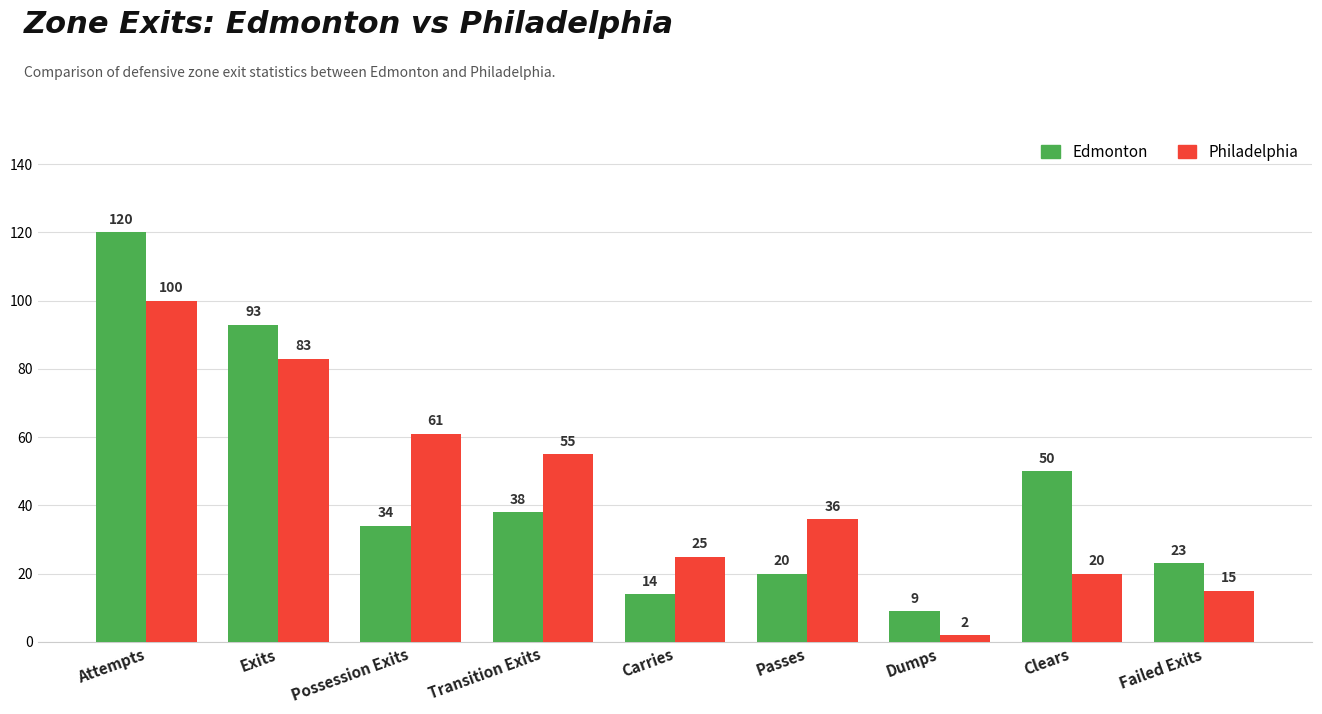

What is the value of the Edmonton bar at the 2nd from the left?

93